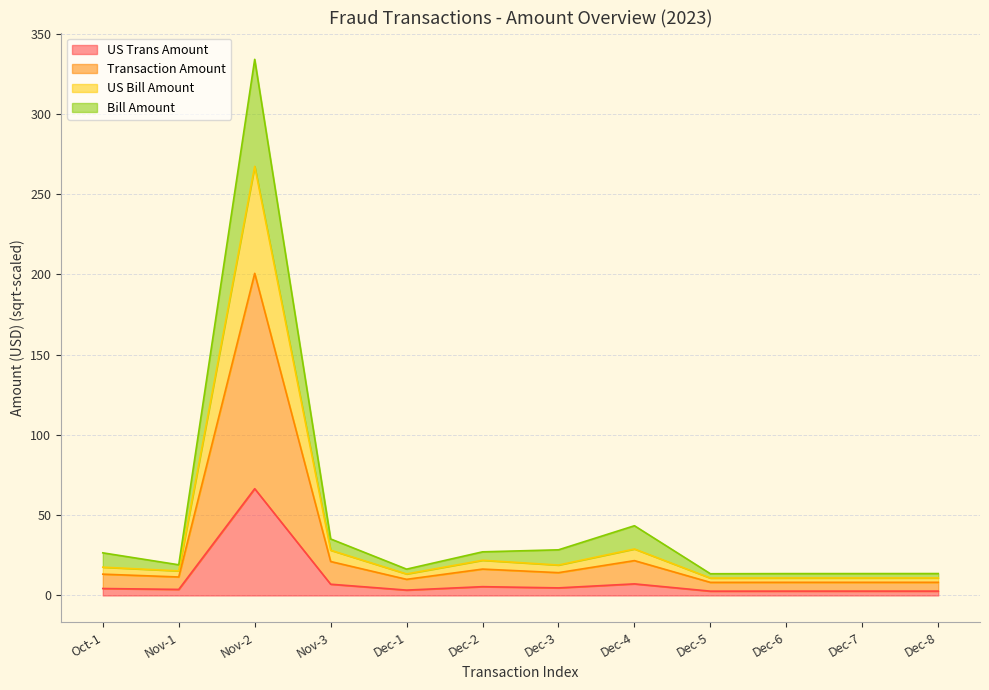

At which category is the sum across all series the highest?

Nov-2